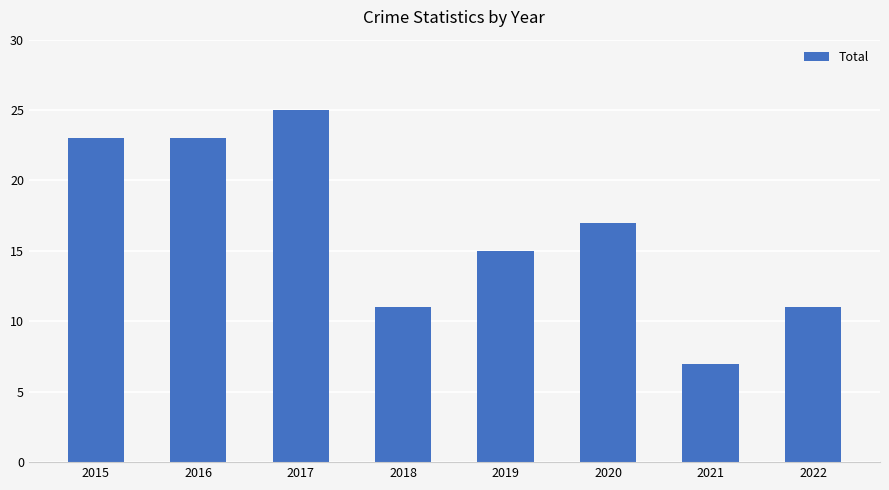

What is the ratio of the value at 2018 to the value at 2017?

0.4